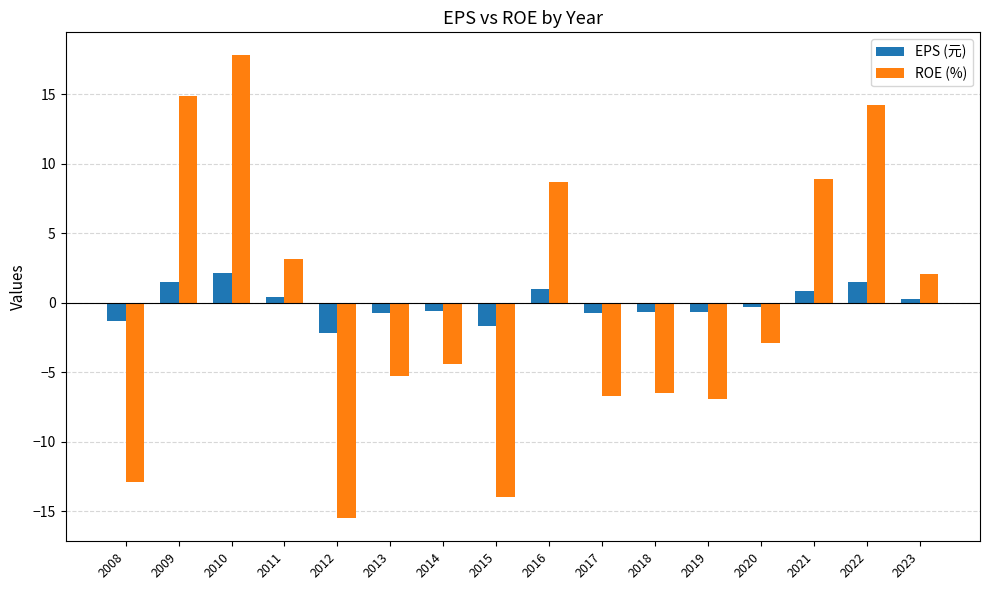

How many groups of bars are there?

16